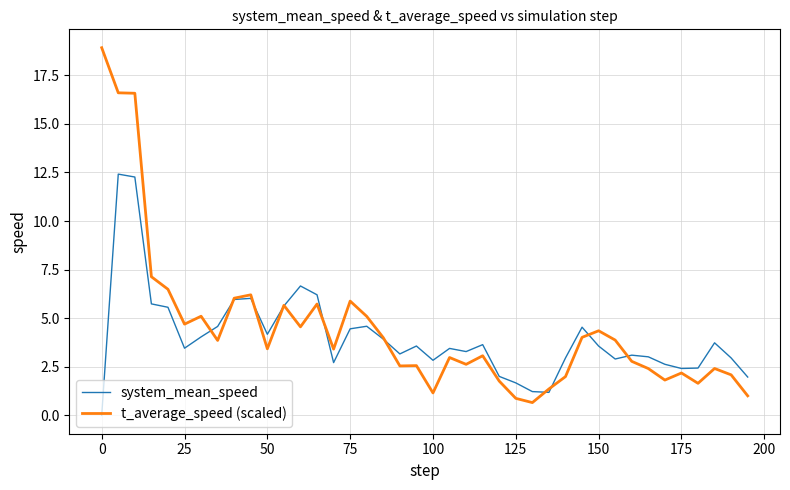

Which series has the widest spread of values?

t_average_speed (scaled)